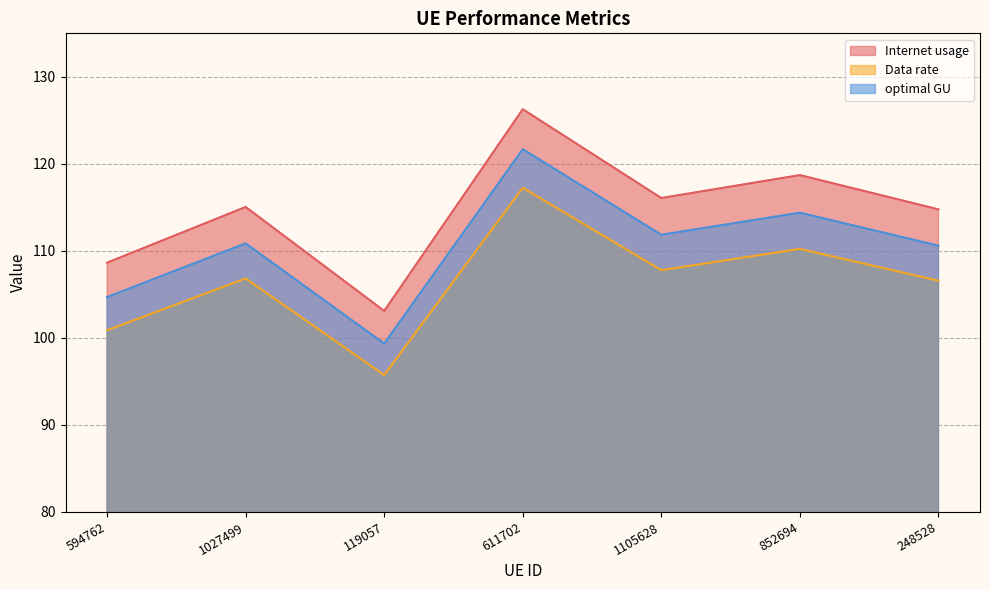

What value does the optimal GU series have at 248528?

110.6